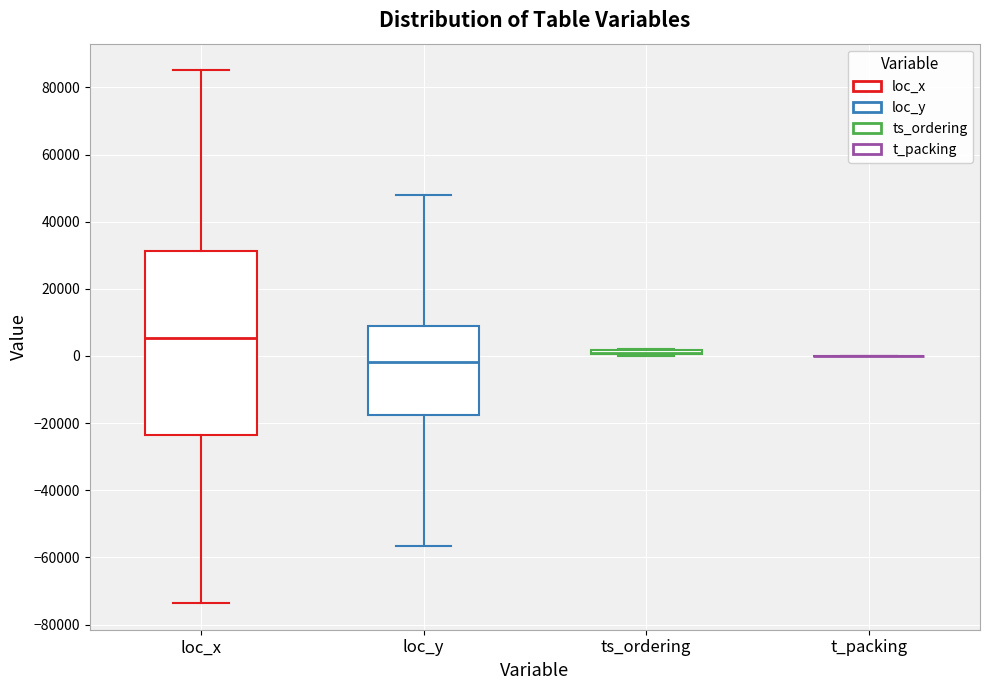

Where is the upper edge of the box for loc_x on the y-axis? The values are not printed on the chart, so give them approximately, as read against the axis.

32000